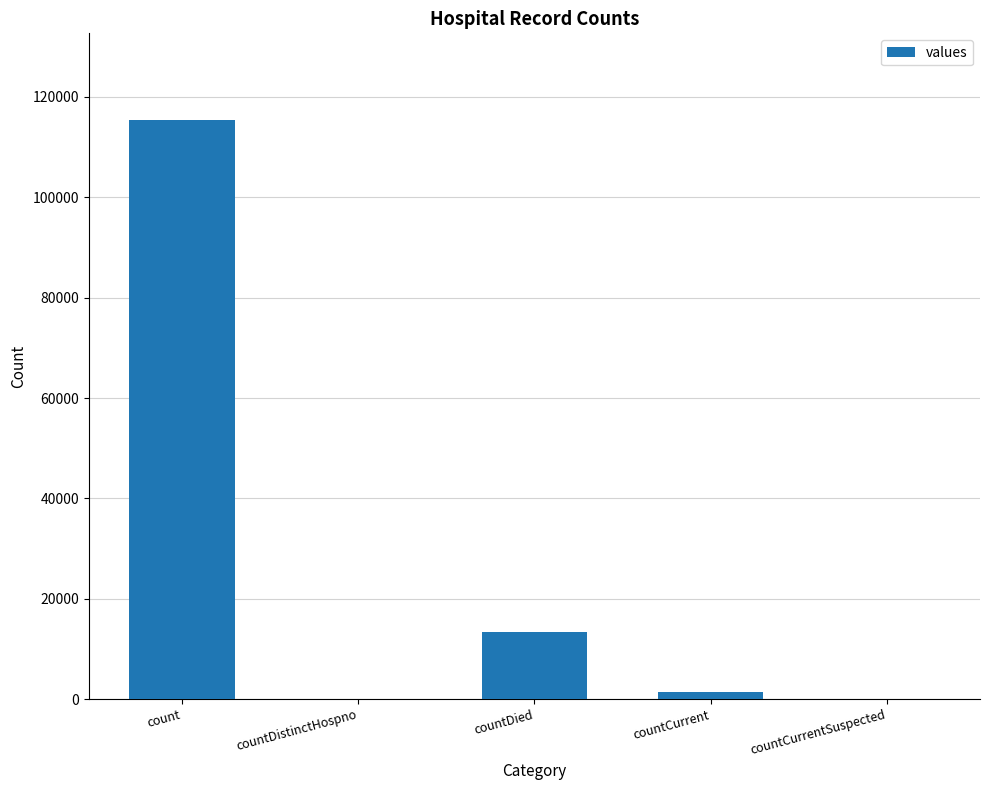

Between count and countCurrentSuspected, which is larger?

count